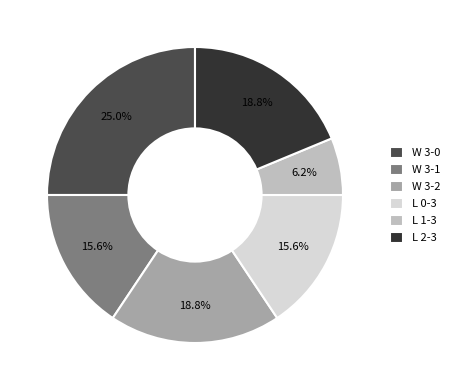

Count the number of slices in the pie.

6